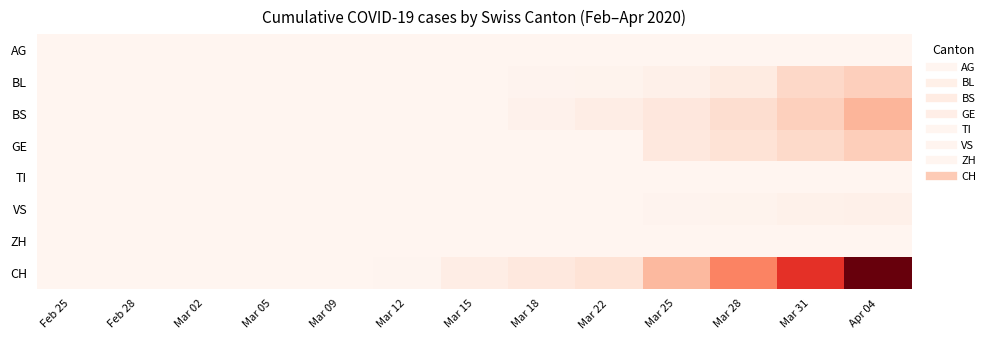

Rank the series at Mar 25 from lowest to highest value.

AG, TI, ZH, VS, BL, GE, BS, CH